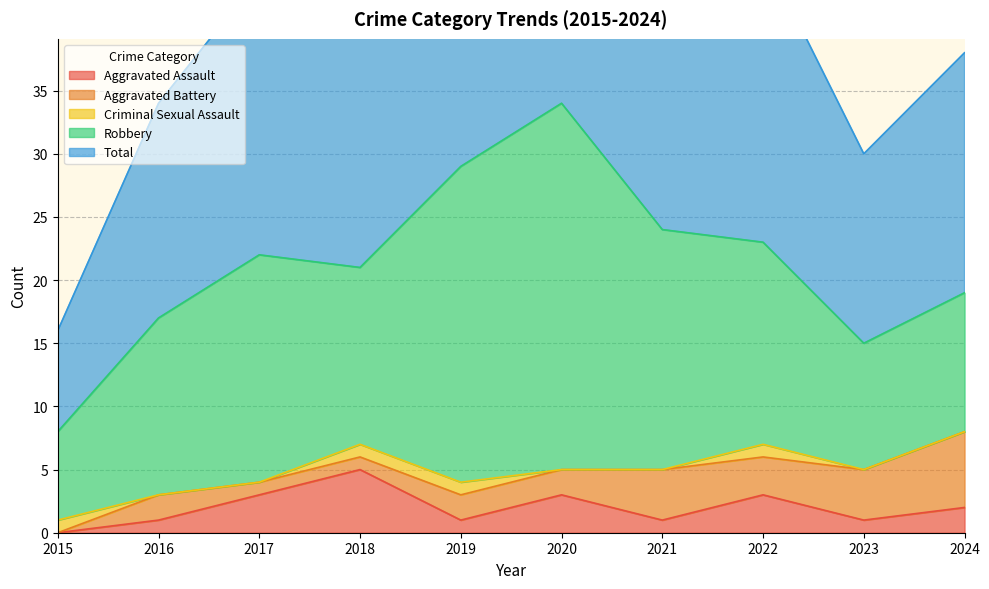

At how many categories does at least one series exceed 14?

9